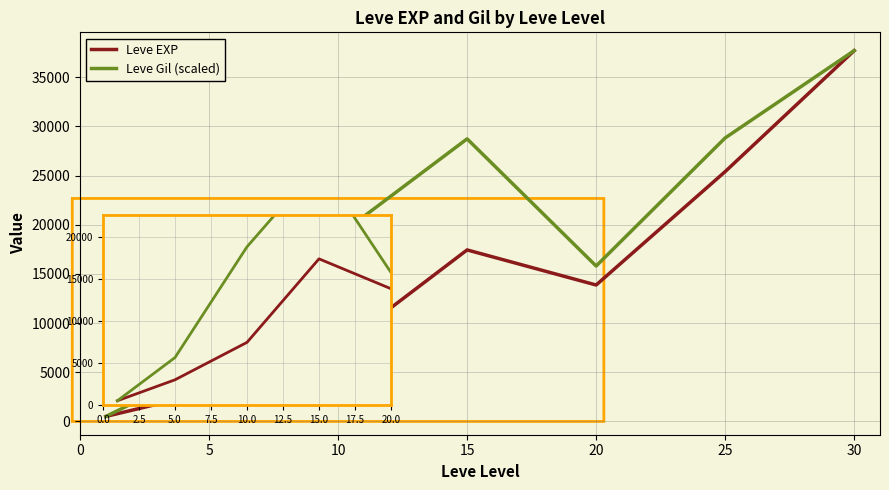

Where does the Leve Gil (scaled) series first go above 18882?

10